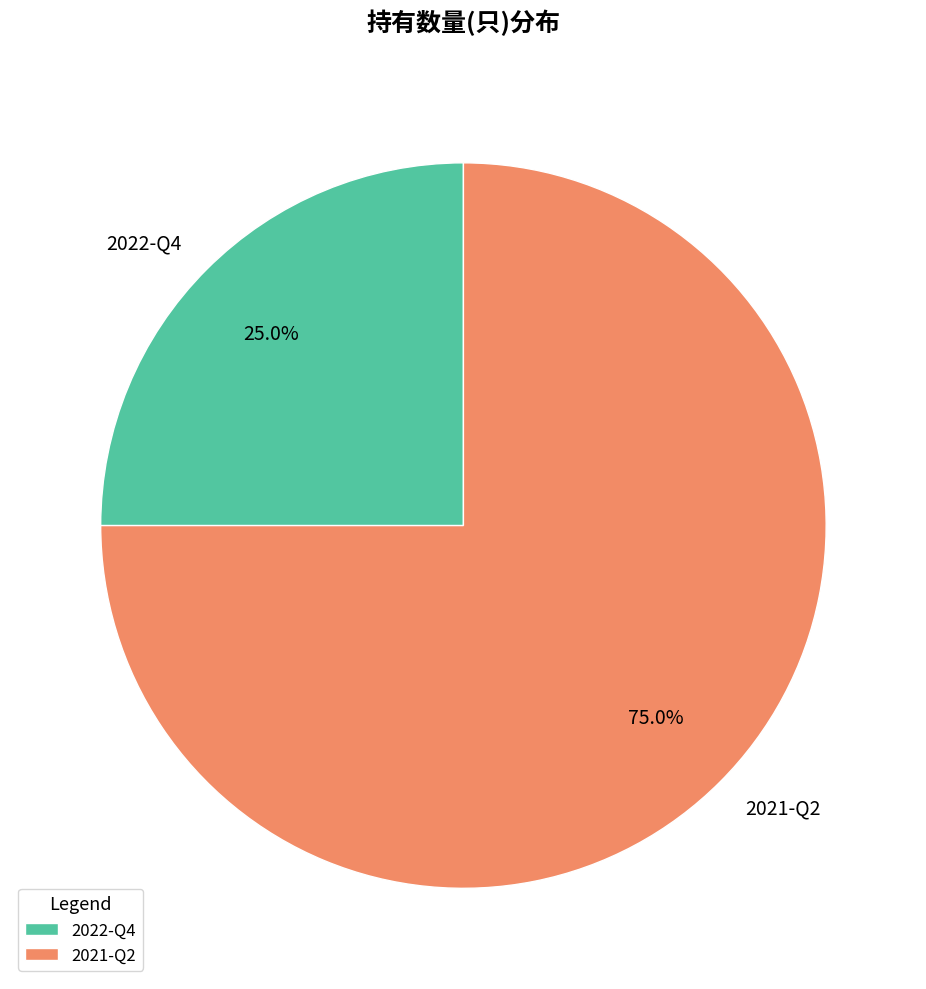

What is the ratio of the value at 2021-Q2 to the value at 2022-Q4?

3.0